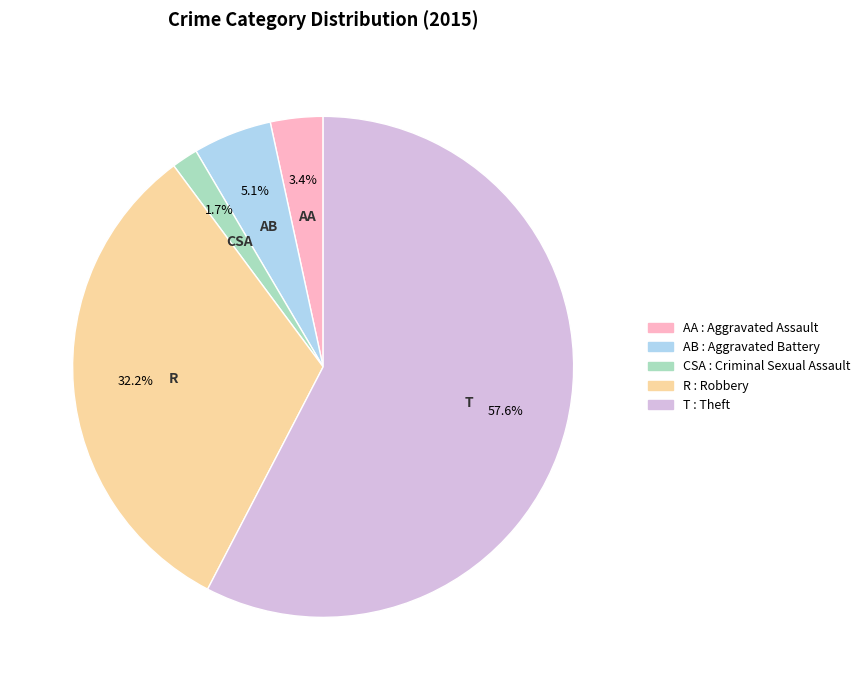

Is there a majority slice in this chart?

Yes